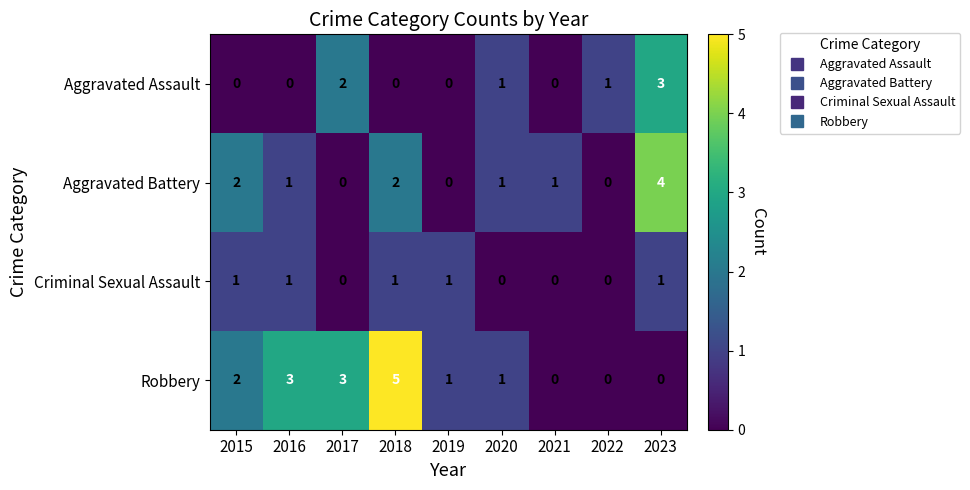

True or false: Criminal Sexual Assault has a value of 0 at 2021.

True